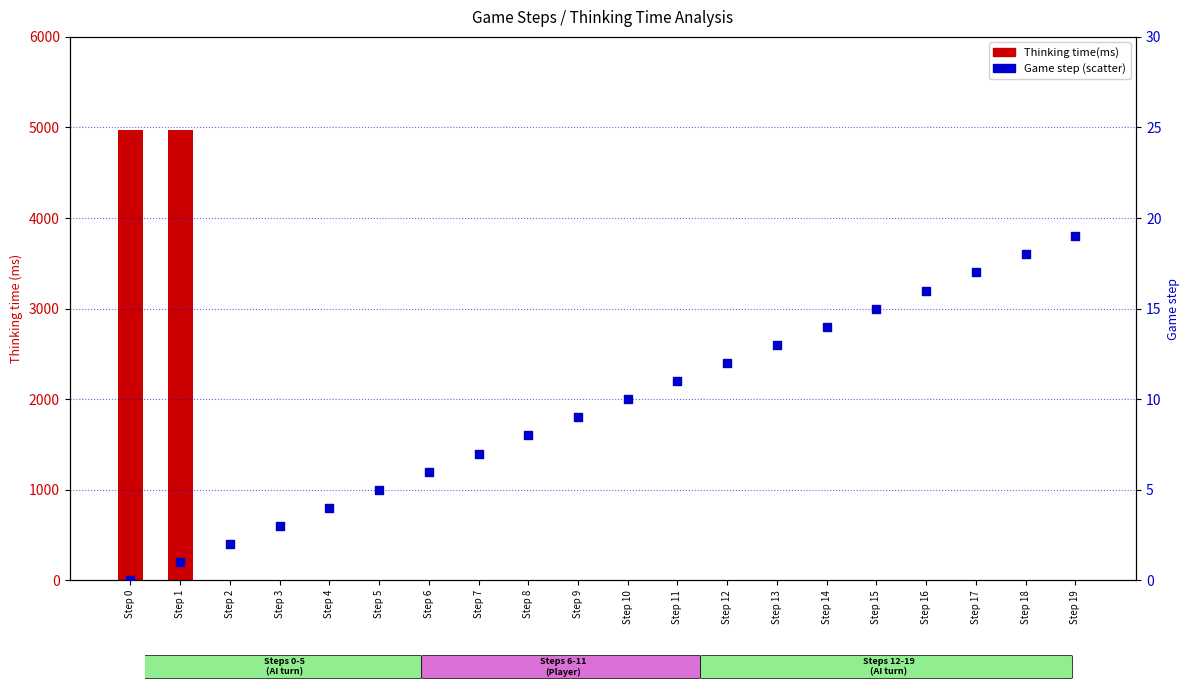

Which series contains the lowest Y value?

Thinking time(ms)